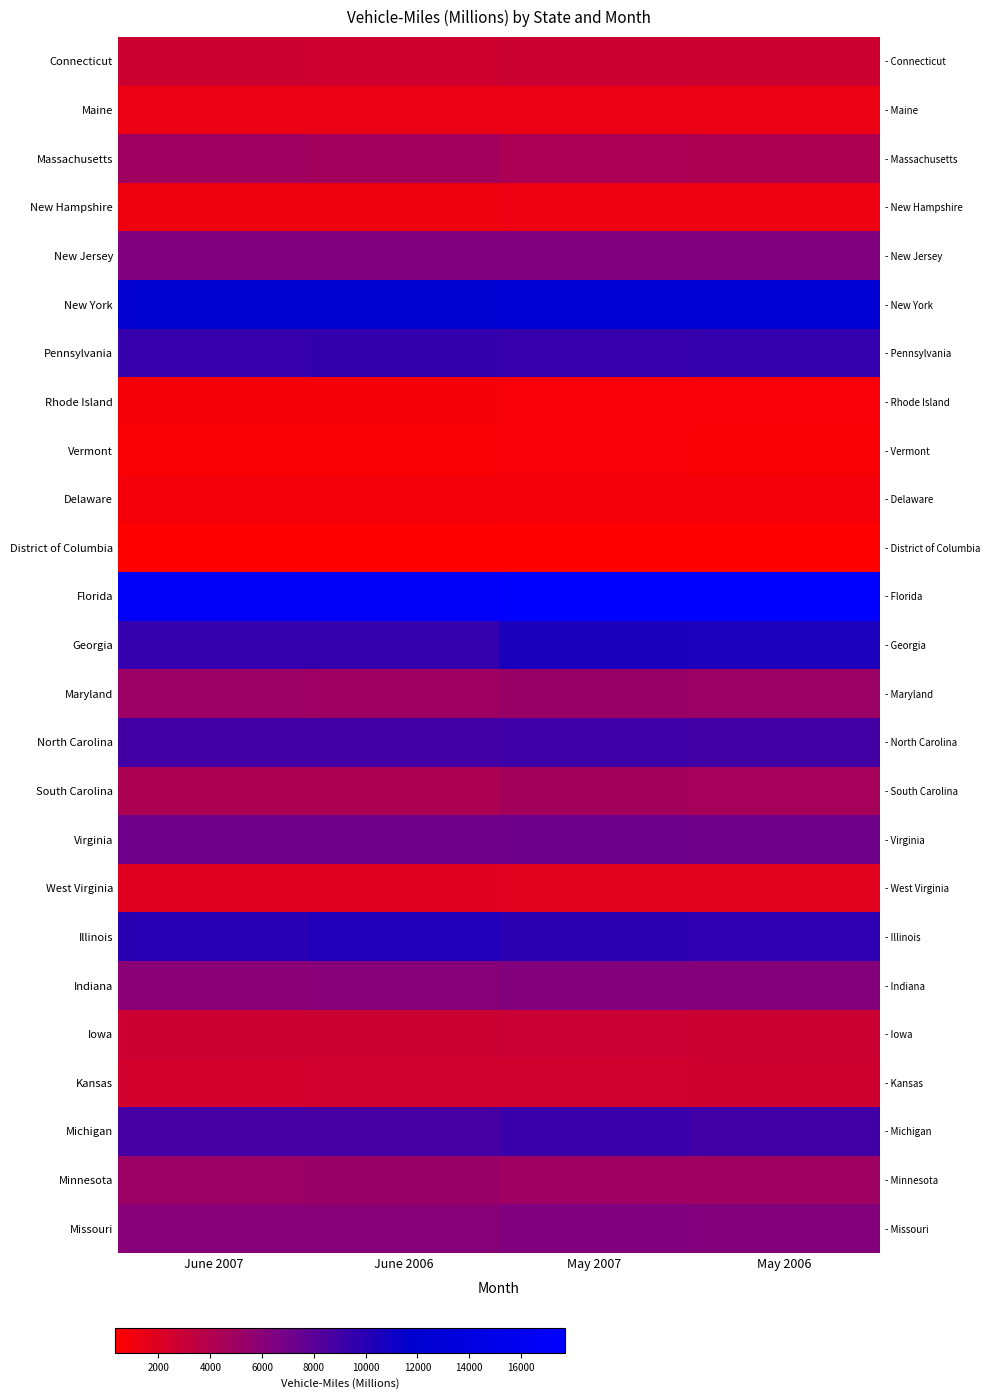

True or false: South Carolina has a value of 2424 at June 2007.

False